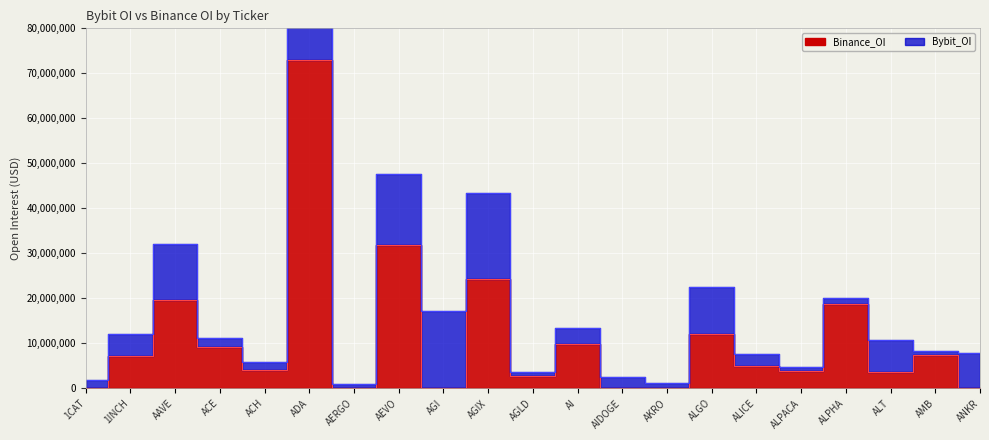

Between ALT and AGLD, which is larger?

ALT